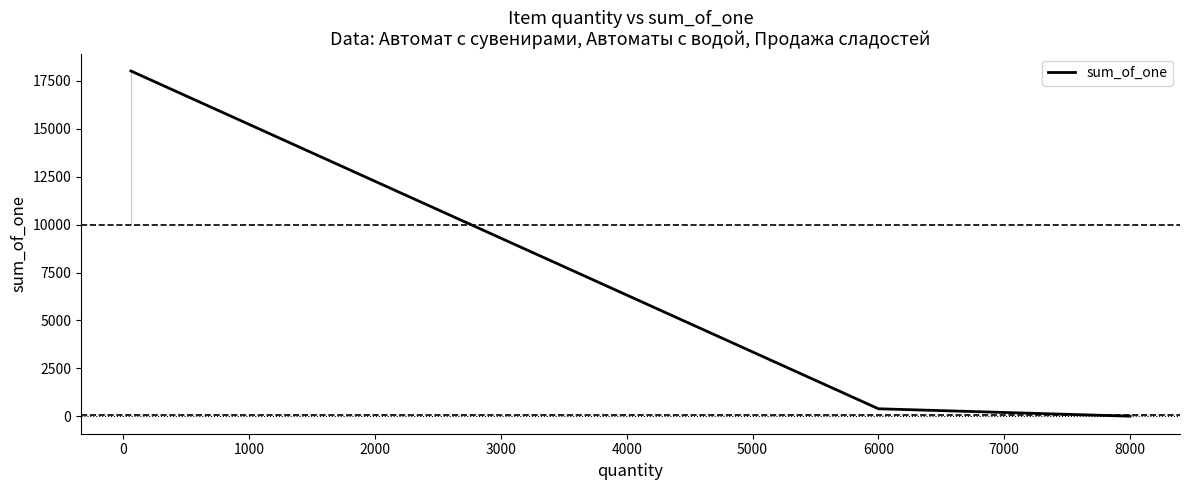

What is the greatest value displayed?

18000